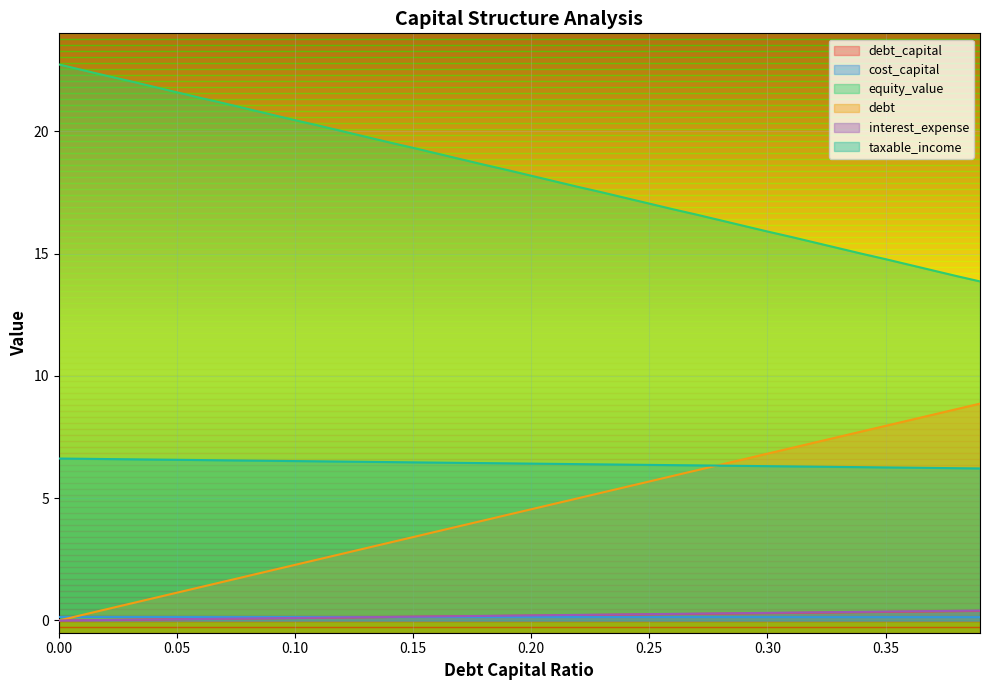

At which category is the sum across all series the highest?

0.39